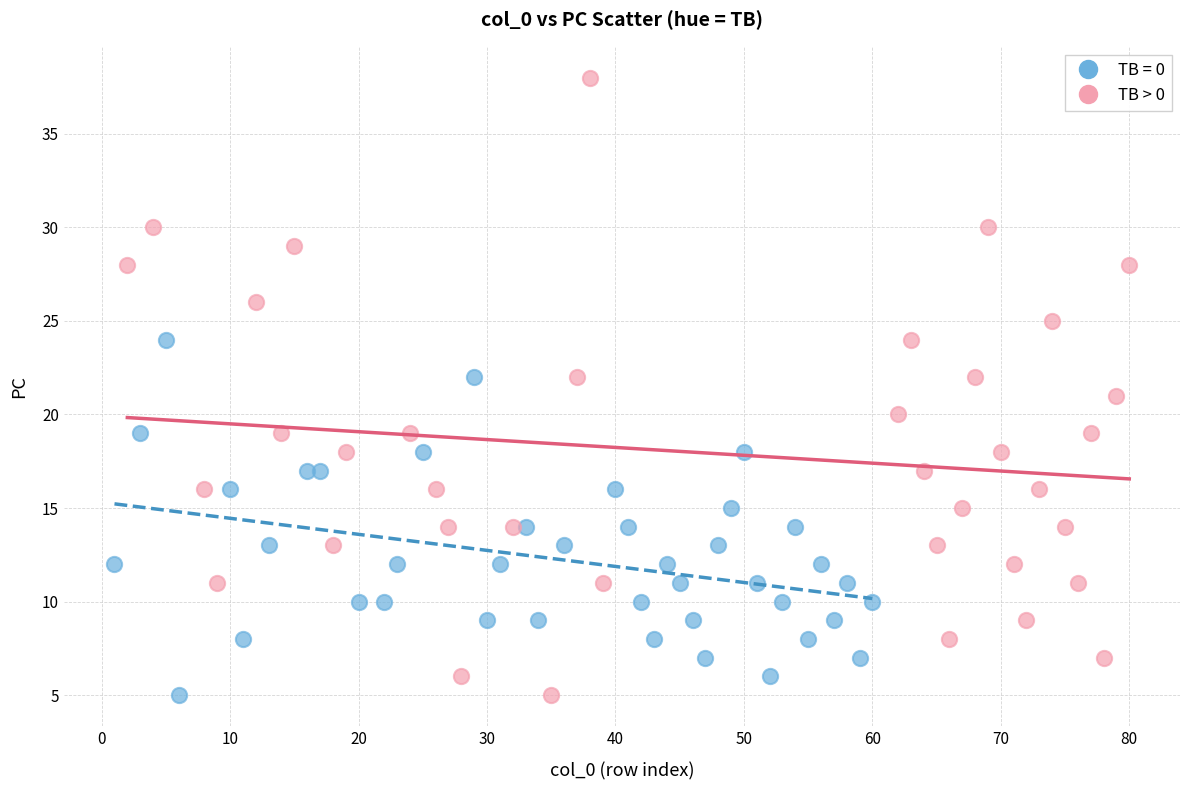

Which series has the widest spread of Y values?

TB > 0